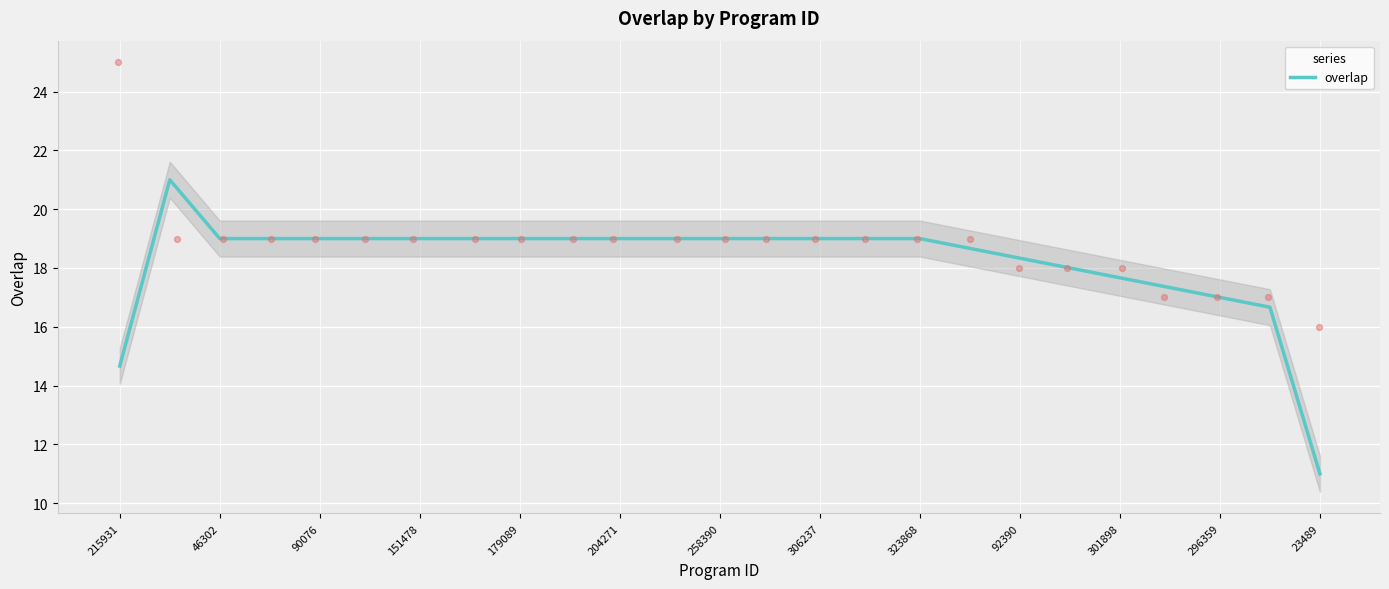

True or false: overlap has a value of 26.5 at 296359.

False